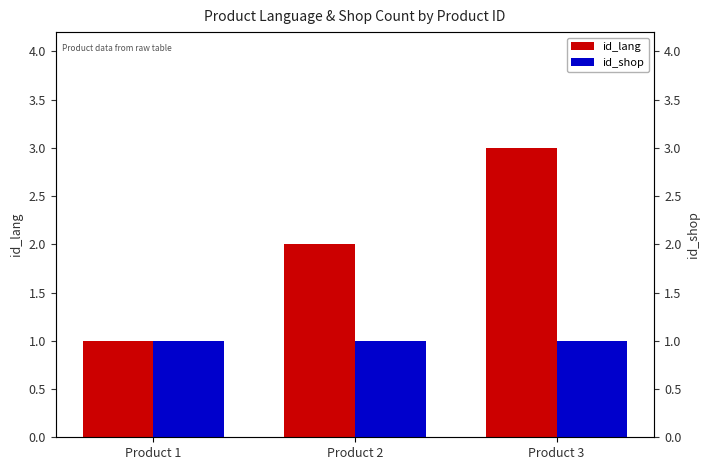

What is the maximum value shown in the chart?

3